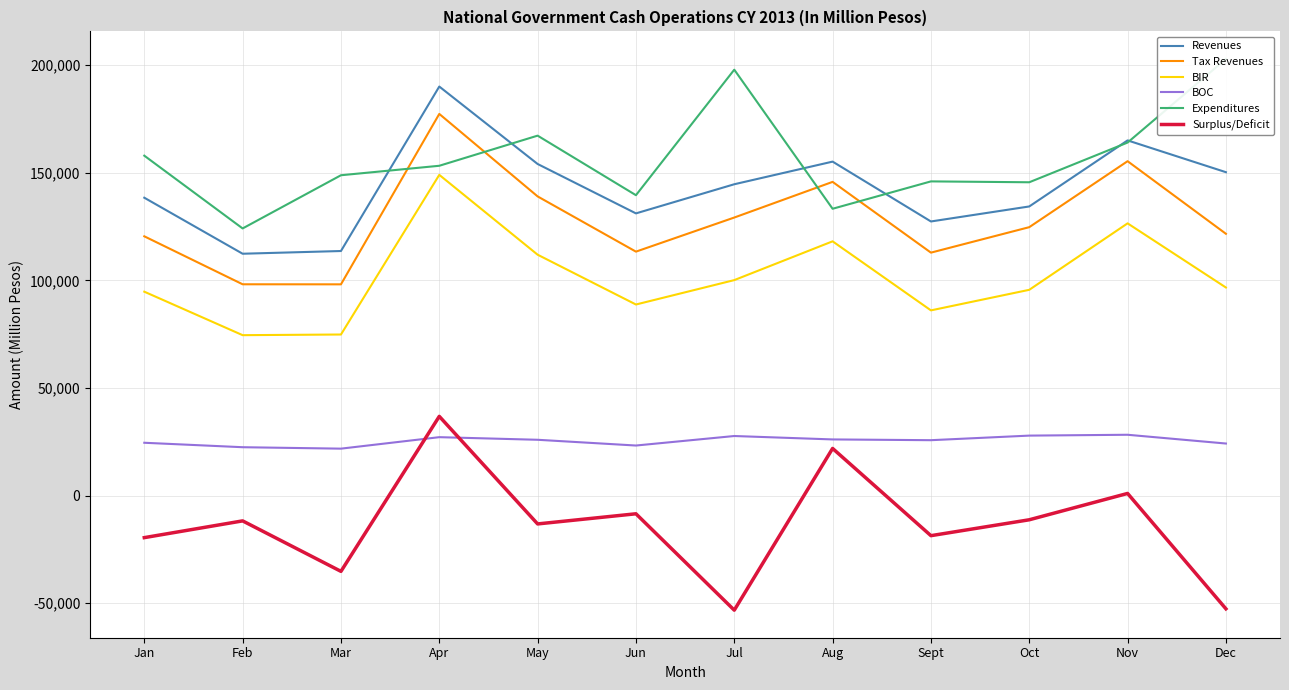

Where is Surplus/Deficit nearest to the value -8209?

Jun